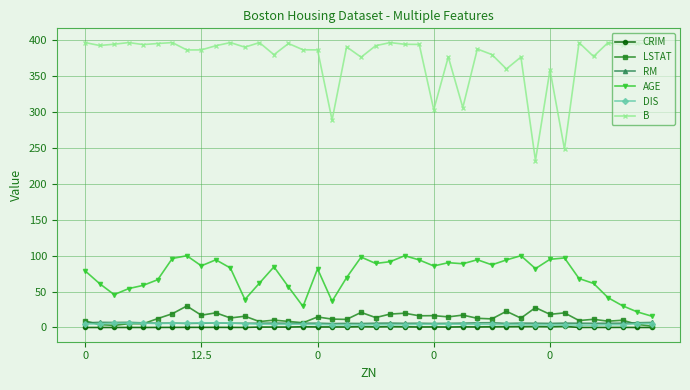

True or false: RM and AGE intersect in this chart.

False